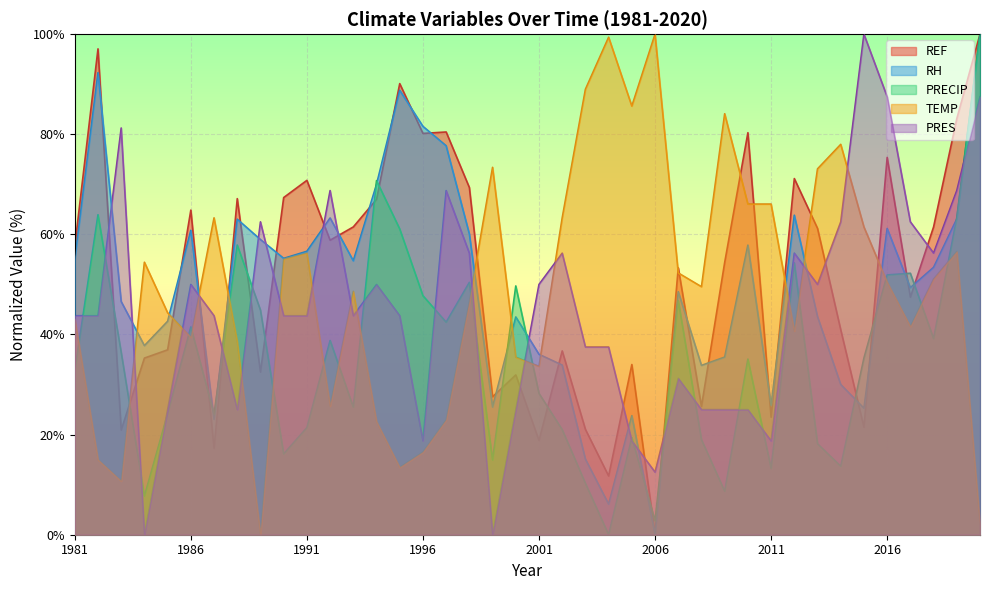

What is the greatest value displayed?

100.0